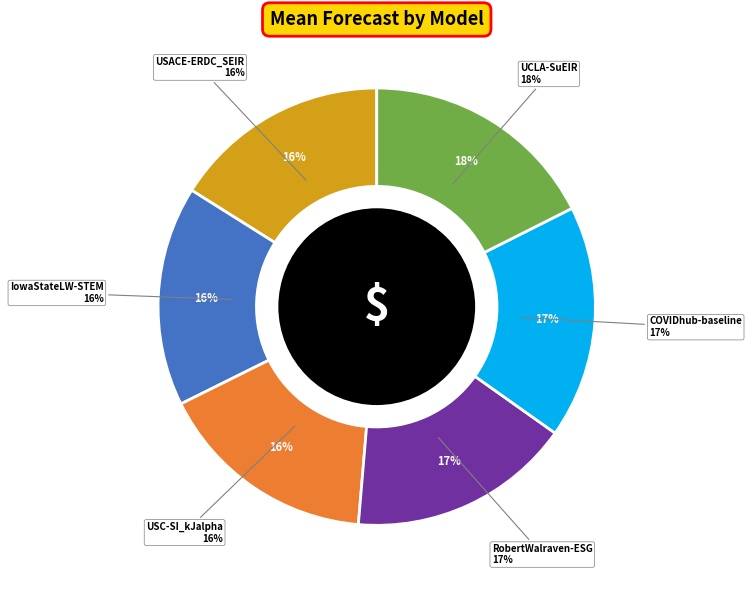

Do USACE-ERDC_SEIR and USC-SI_kJalpha together represent more than half of the pie?

No